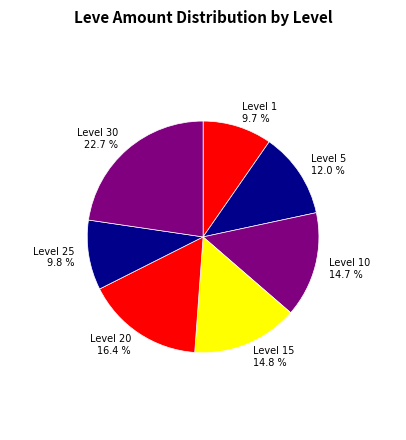

Does any single category account for the majority?

No